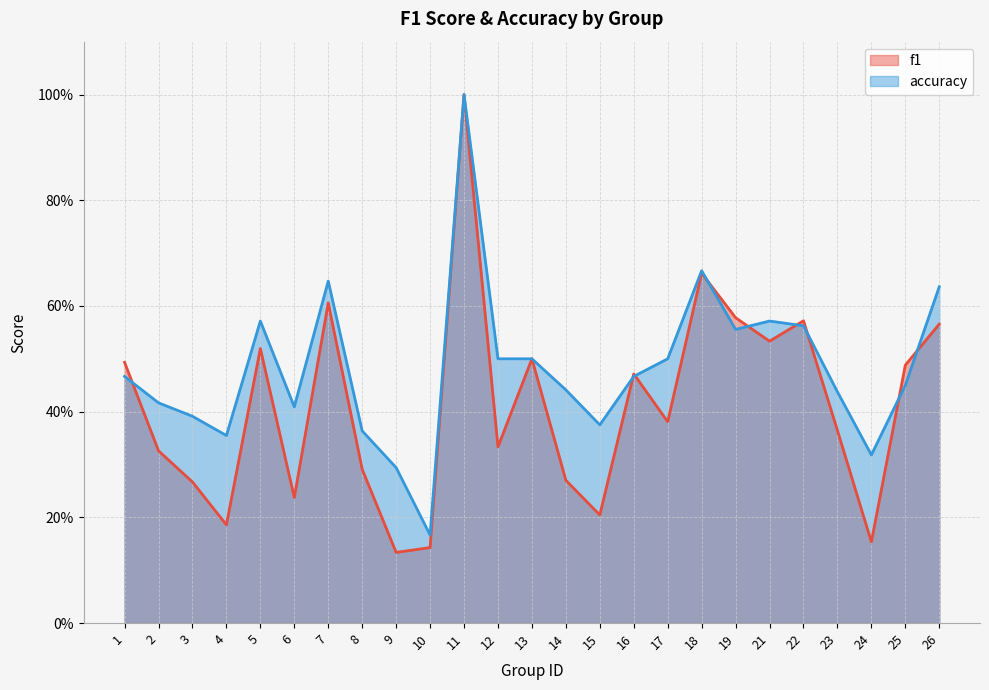

Rank the series by their average value, from lowest to highest.

f1, accuracy